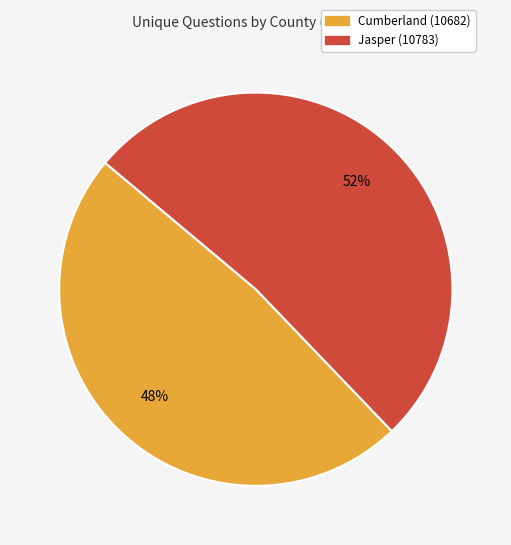

To the nearest percent, what is the average slice percentage?

50%